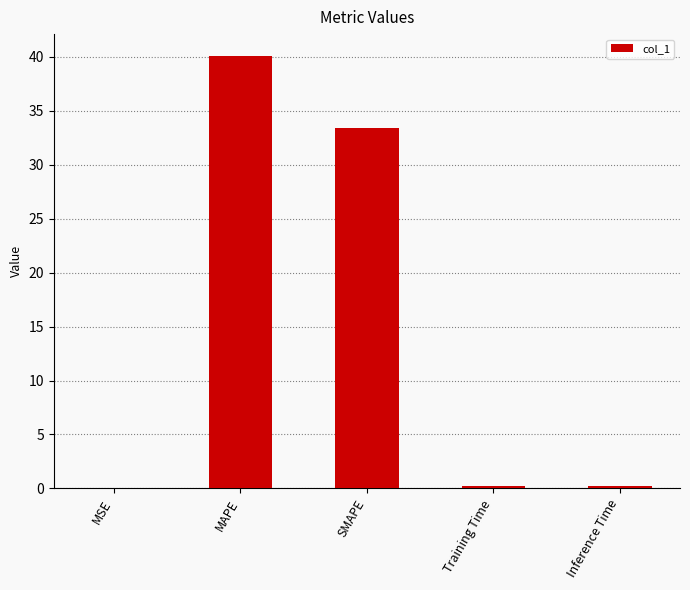

What is the maximum value shown in the chart?

40.1